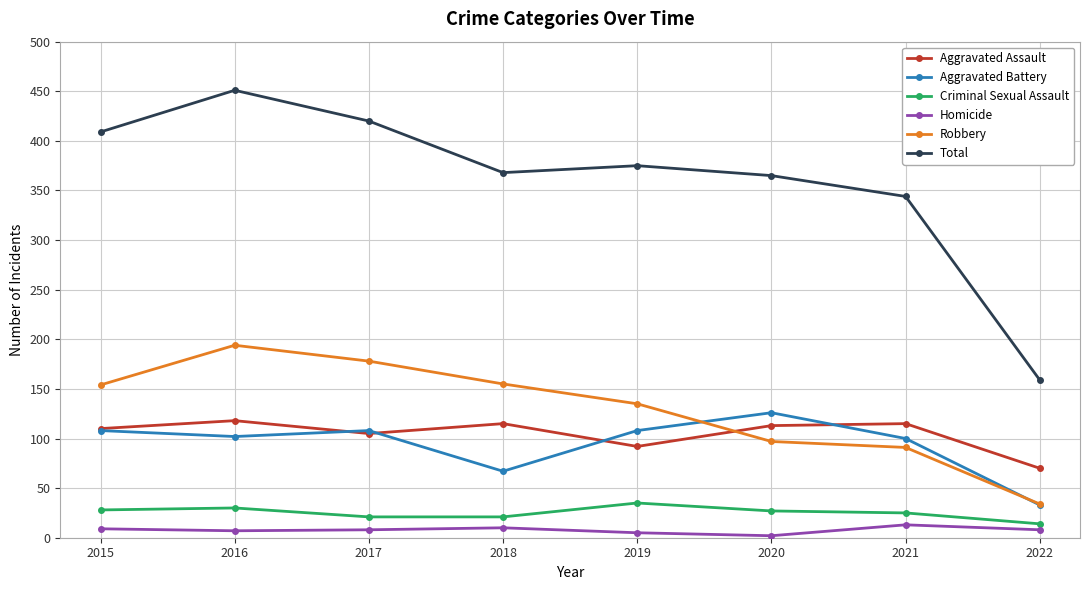

What is the smallest value displayed?

2